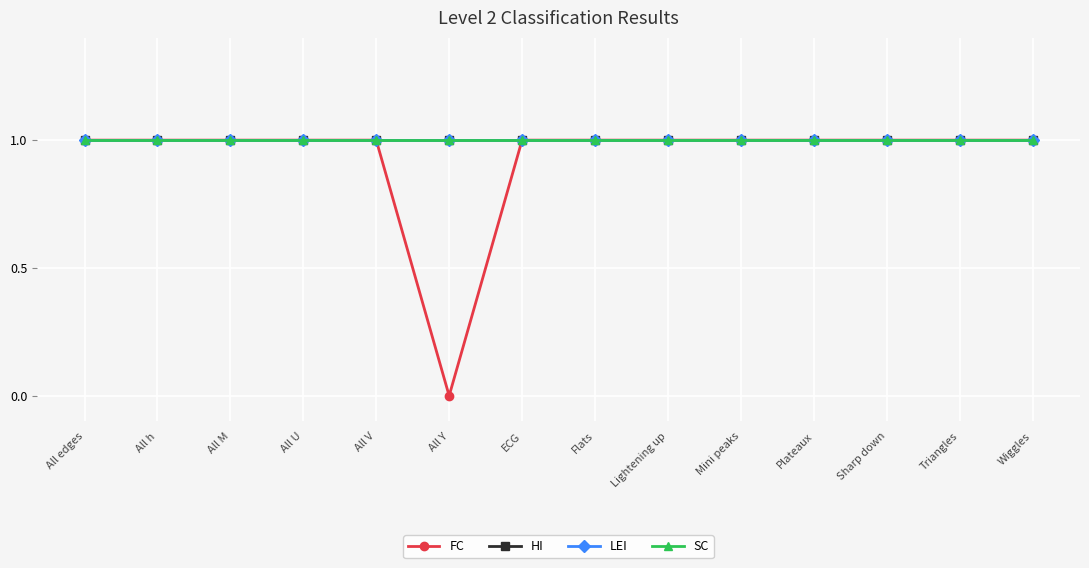

How many data points does each series have?

14